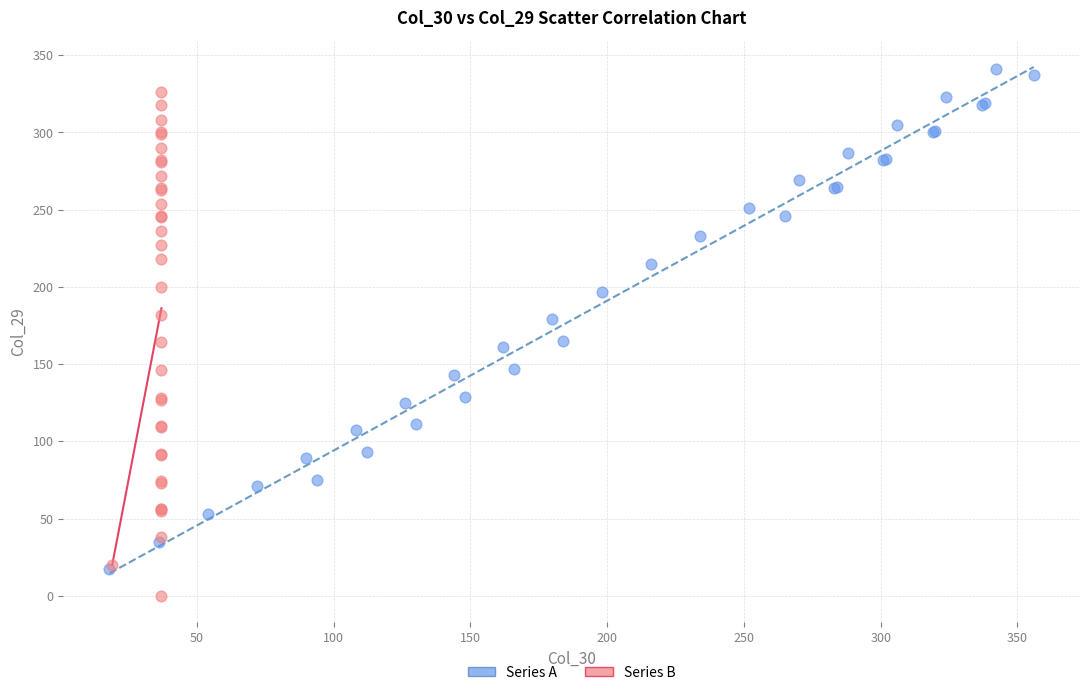

Which series reaches the minimum Y coordinate?

Series B